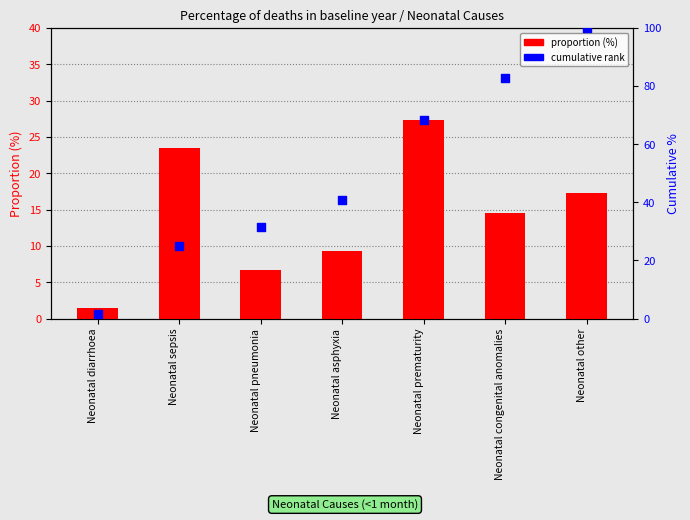

At which category is the sum across all series the highest?

Neonatal other